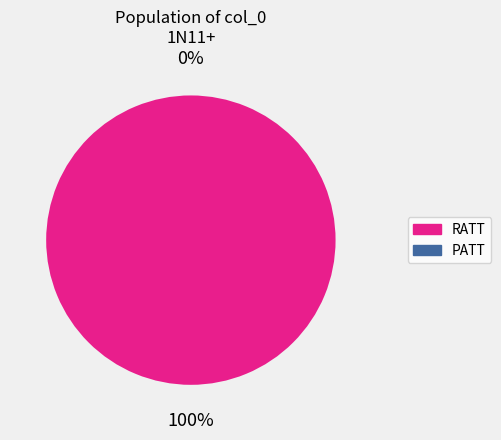

What is the smallest slice in the pie chart?

PATT